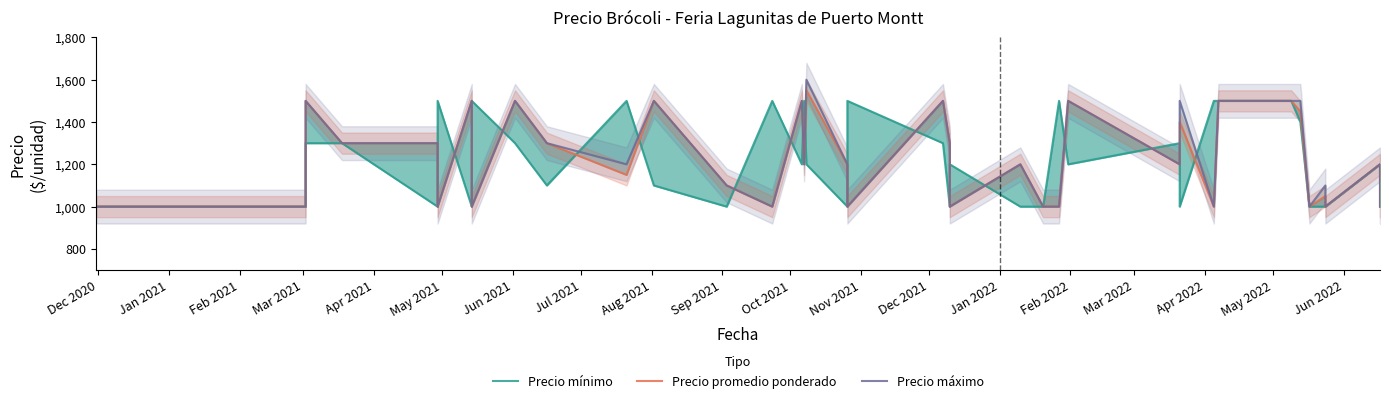

How many intersections are there between Precio máximo and Precio mínimo?

18